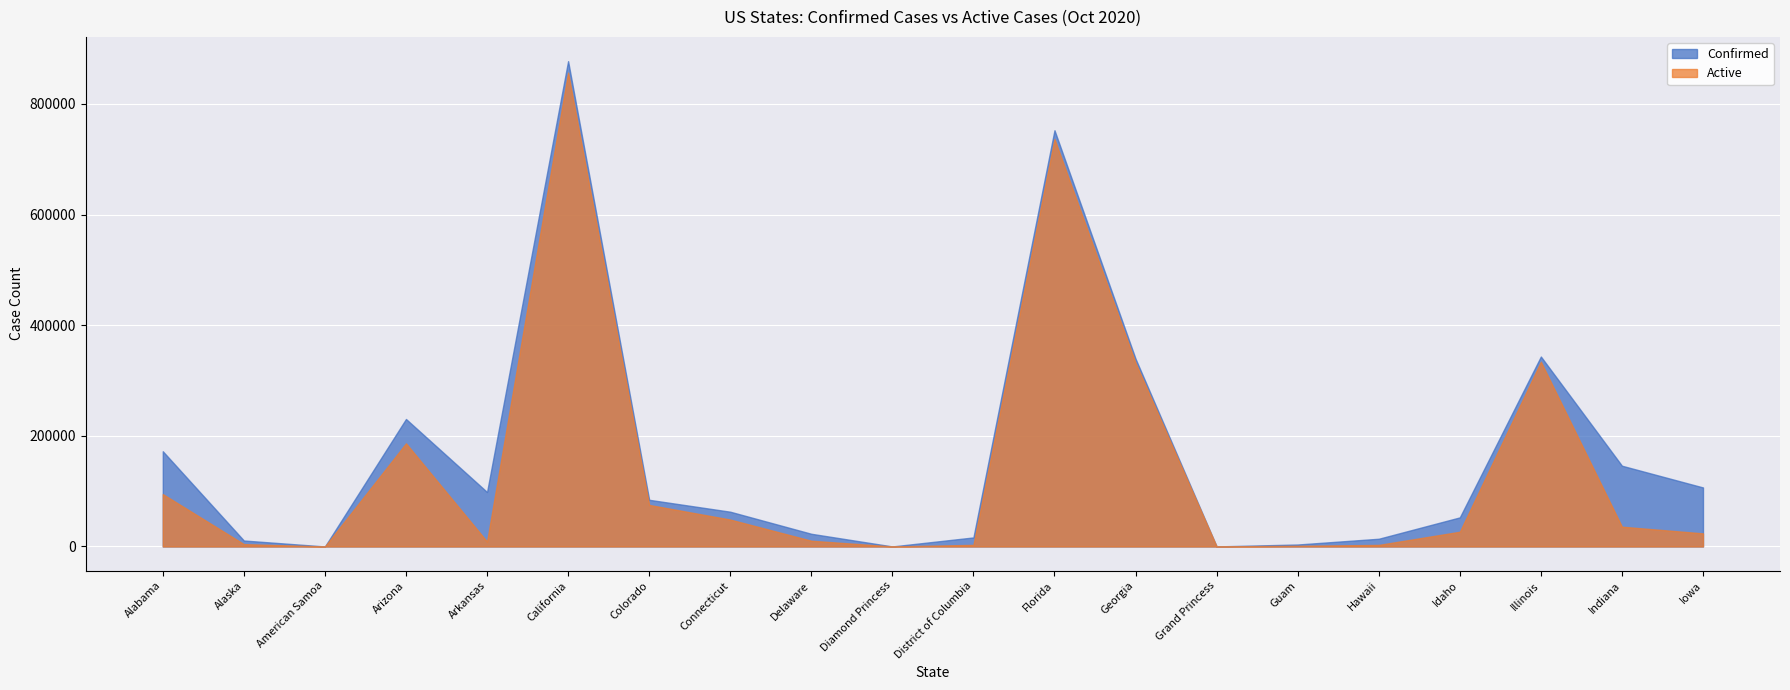

Reading left to right, list all the values displayed in this chart.

Confirmed: 172137	10760	0	230459	98422	877372	84369	62830	22942	49	16334	752481	339384	103	3538	13949	52582	343386	145977	106698
Active: 94636	4245	0	186442	8818	856658	75083	48637	10350	49	2900	736564	331777	100	1178	2816	26596	333934	35740	23668